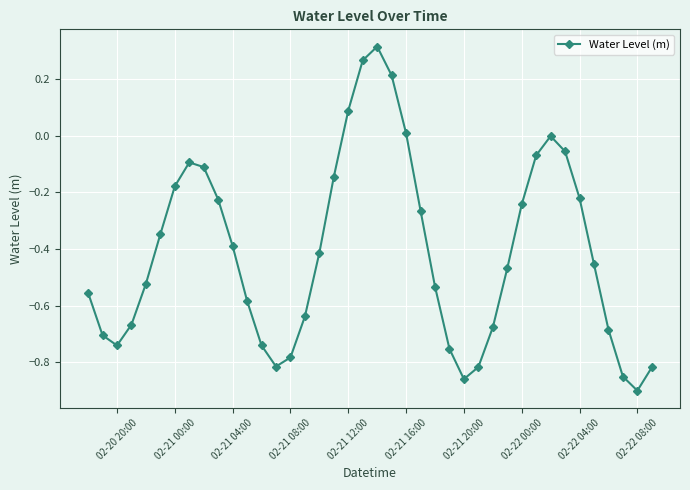

Is this an area chart (filled region under the line)?

No